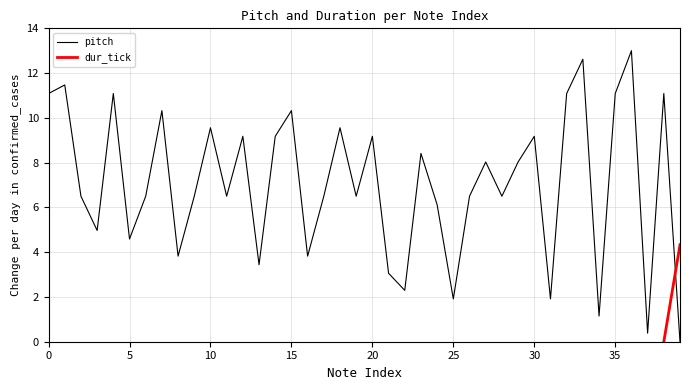

What is the sum of all values?

282.9